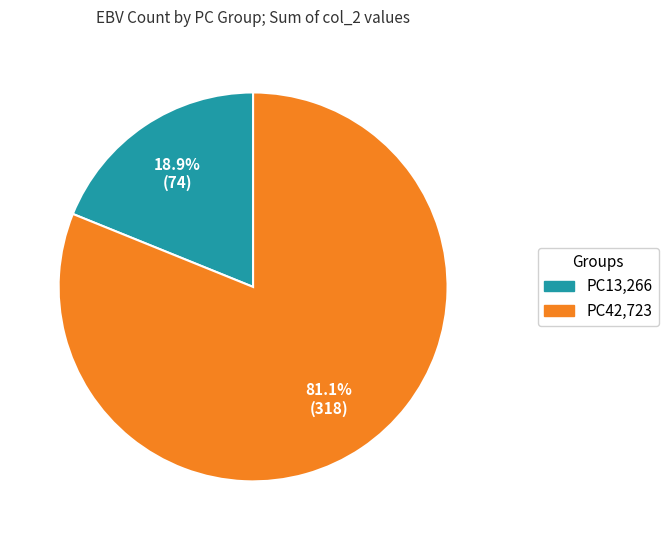

Is there a majority slice in this chart?

Yes